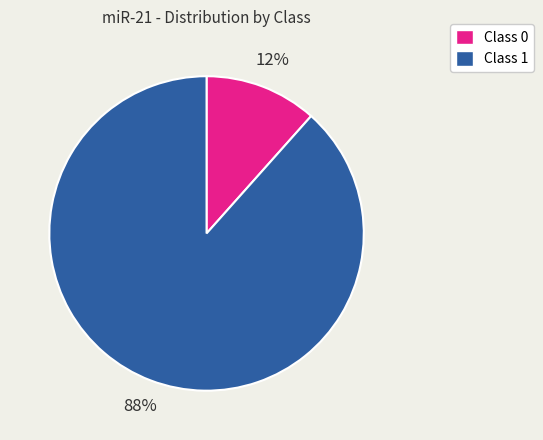

Do Class 1 and Class 0 together represent more than half of the pie?

Yes